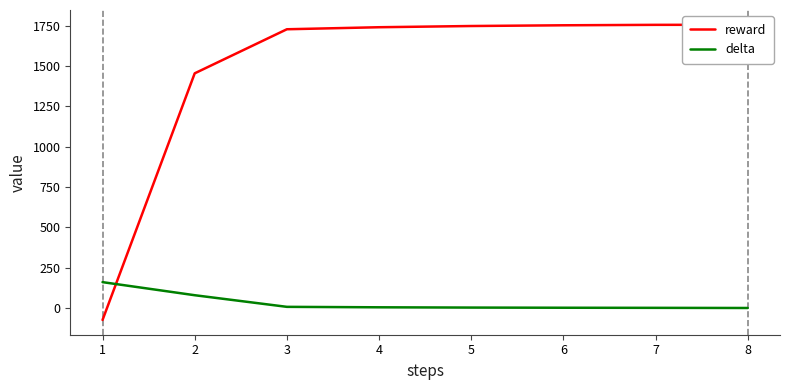

What is the minimum value shown in the chart?

-74.2